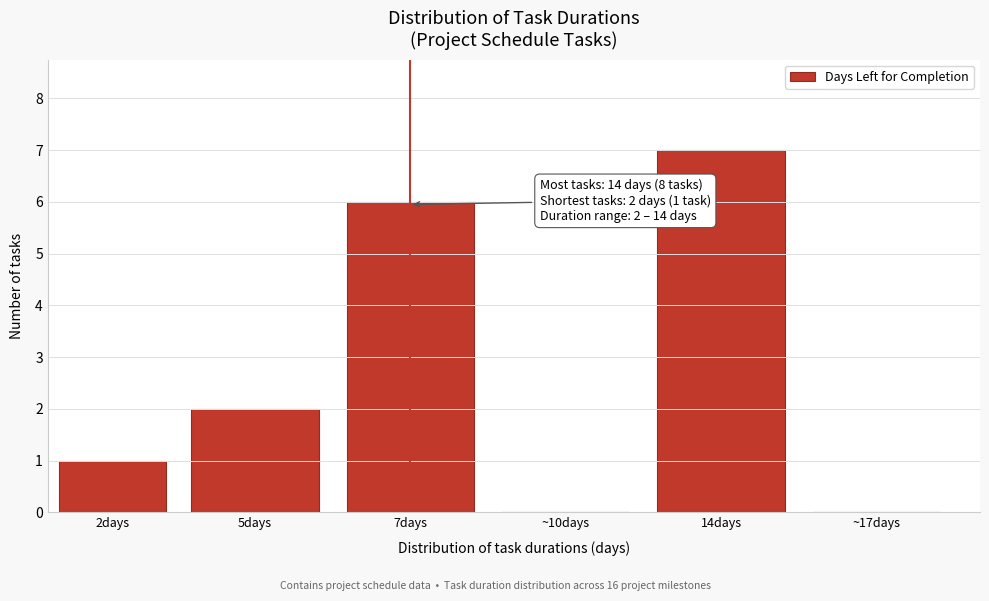

Reading left to right, list all the values displayed in this chart.

2days=1	5days=2	7days=6	~10days=0	14days=7	~17days=0